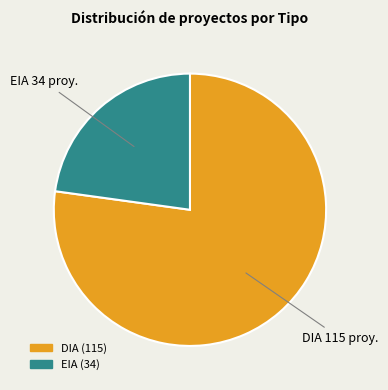

What is the ratio of the value at EIA to the value at DIA?

0.3